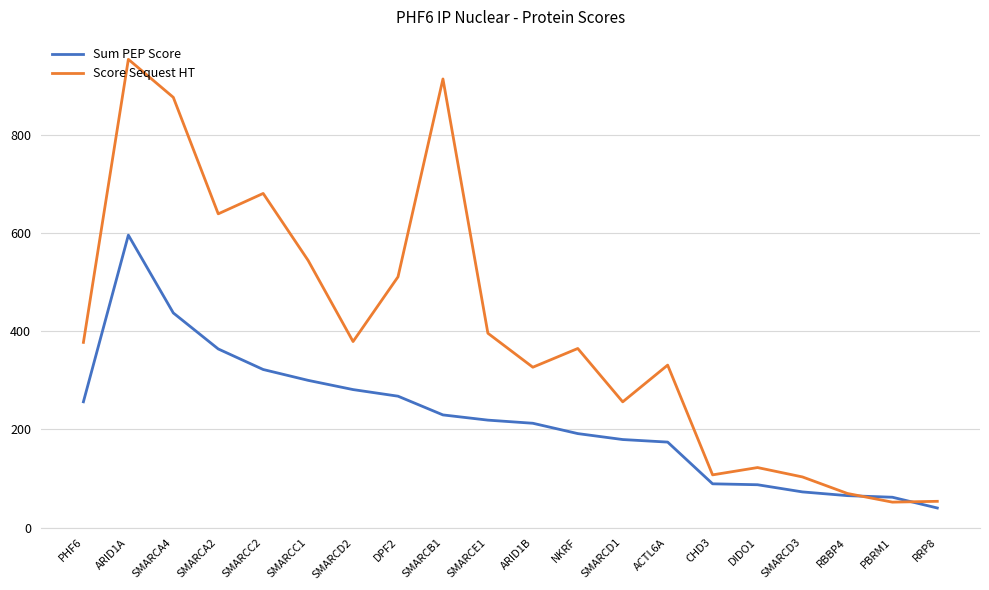

The value of Score Sequest HT at SMARCD3 is 25.7. True or false?

False